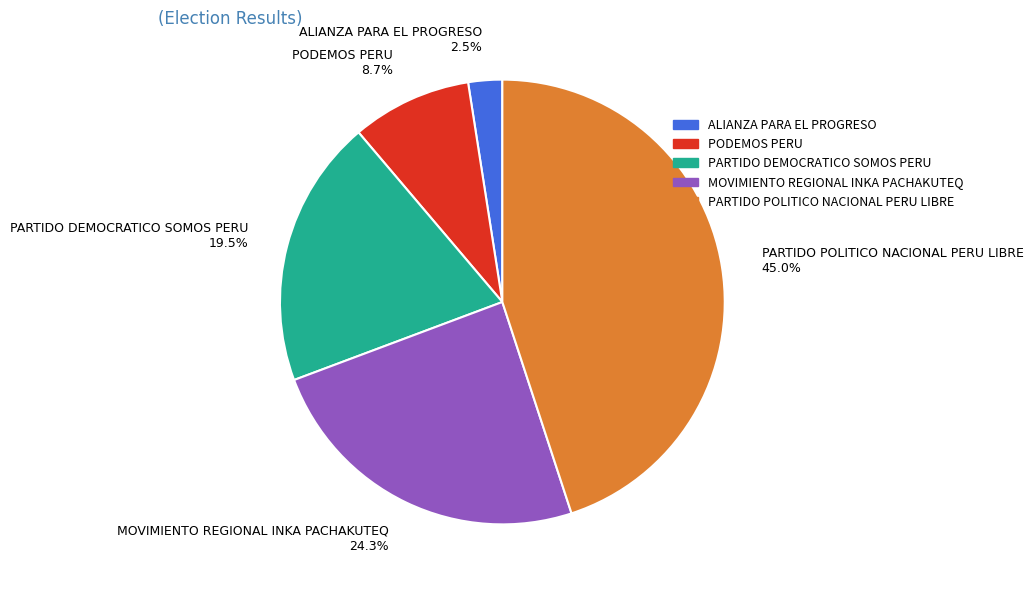

Does ALIANZA PARA EL PROGRESO account for over 50% of the chart?

No